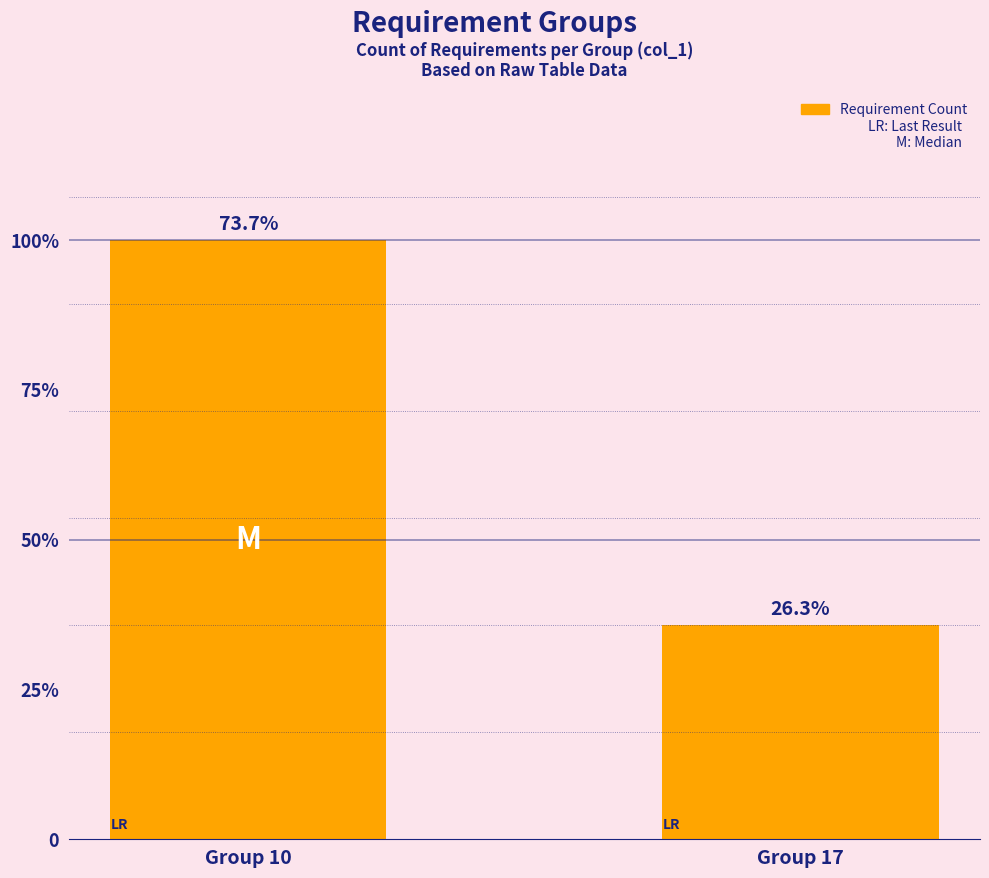

The value at Group 10 is 42. True or false?

False